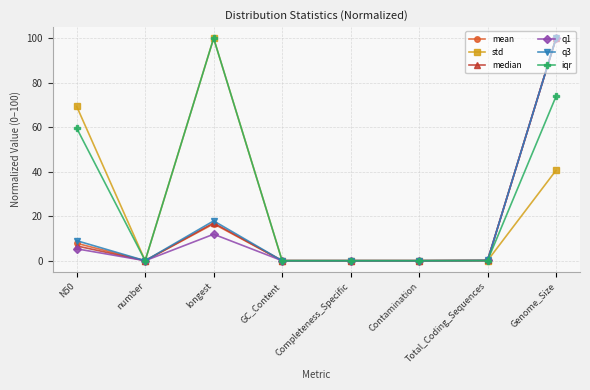

What is the label of the 2nd point from the right?

Total_Coding_Sequences